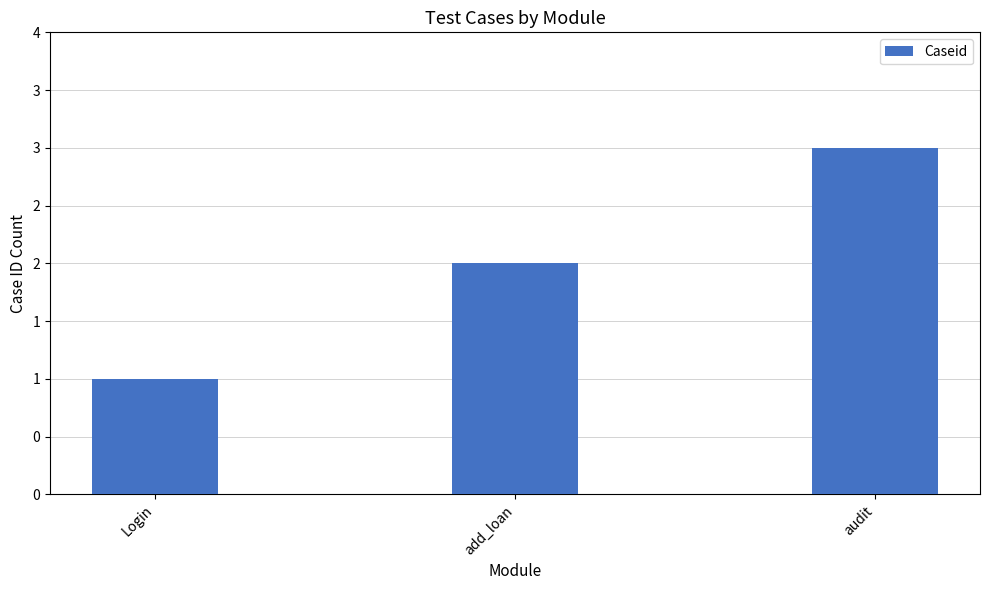

Does the chart contain any negative values?

No